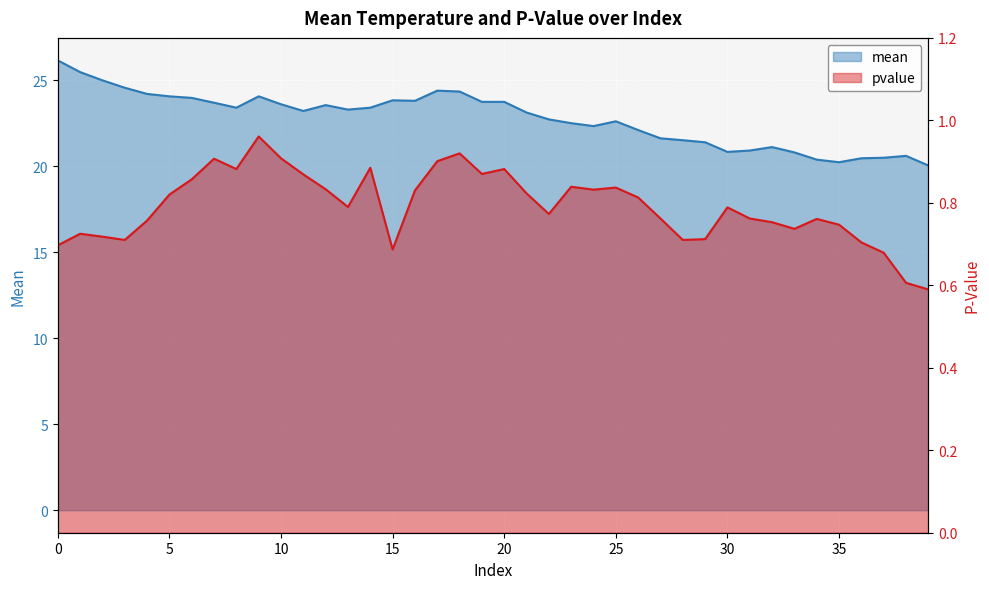

Reading left to right, list all the values displayed in this chart.

mean: 26.1	25.5	25.0	24.6	24.2	24.1	24.0	23.7	23.4	24.1	23.6	23.2	23.6	23.3	23.4	23.8	23.8	24.4	24.3	23.7	23.7	23.1	22.7	22.5	22.3	22.6	22.1	21.6	21.5	21.4	20.8	20.9	21.1	20.8	20.4	20.2	20.5	20.5	20.6	20.0
pvalue: 0.7	0.7	0.7	0.7	0.8	0.8	0.9	0.9	0.9	1.0	0.9	0.9	0.8	0.8	0.9	0.7	0.8	0.9	0.9	0.9	0.9	0.8	0.8	0.8	0.8	0.8	0.8	0.8	0.7	0.7	0.8	0.8	0.8	0.7	0.8	0.7	0.7	0.7	0.6	0.6